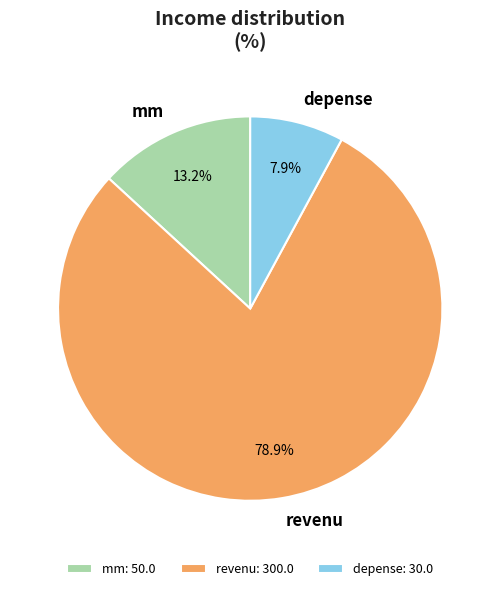

How many slices are in this pie chart?

3